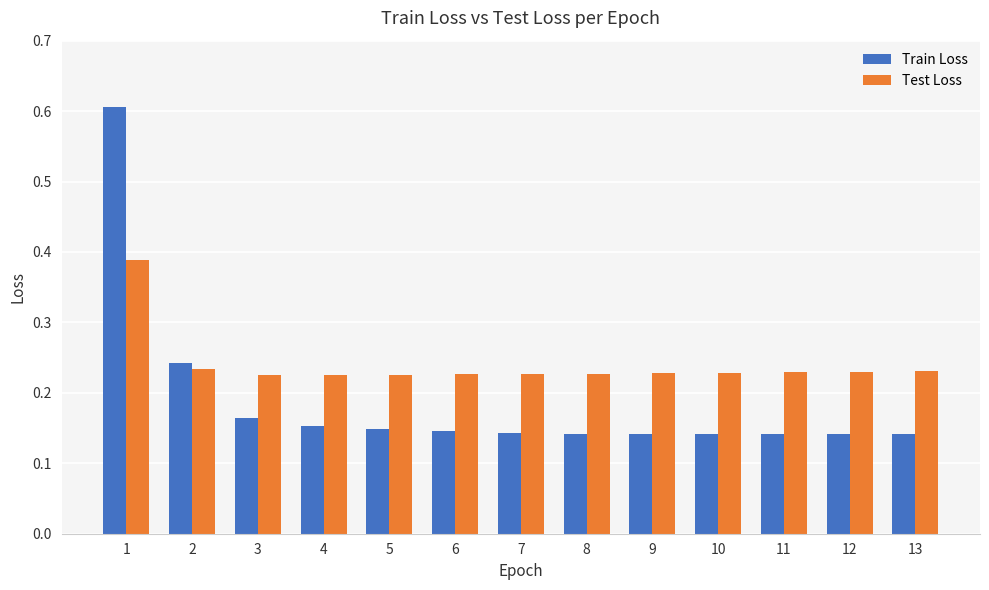

Rank the series by their average value, from highest to lowest.

Test Loss, Train Loss